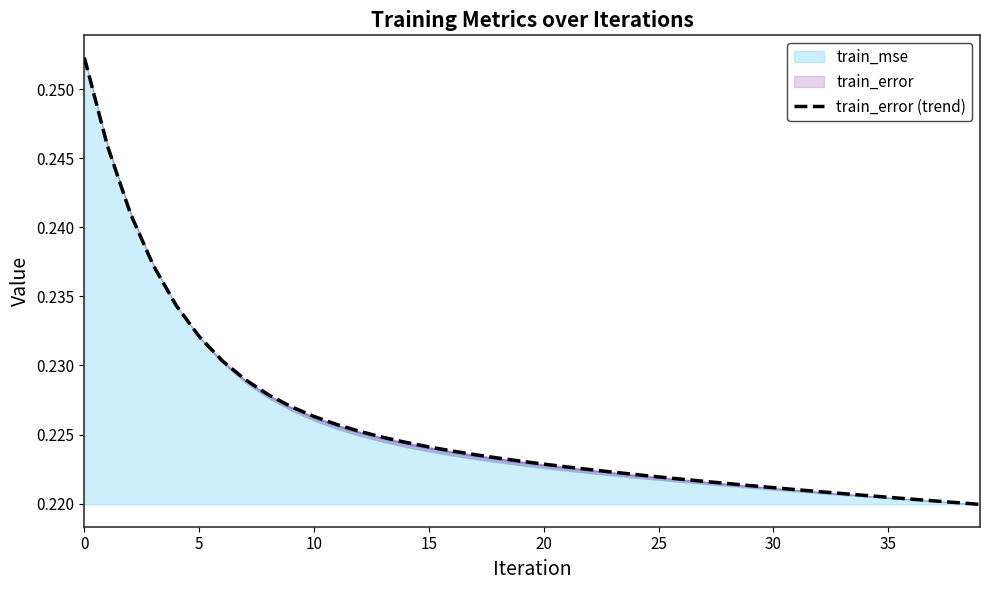

How many data points does each series have?

40